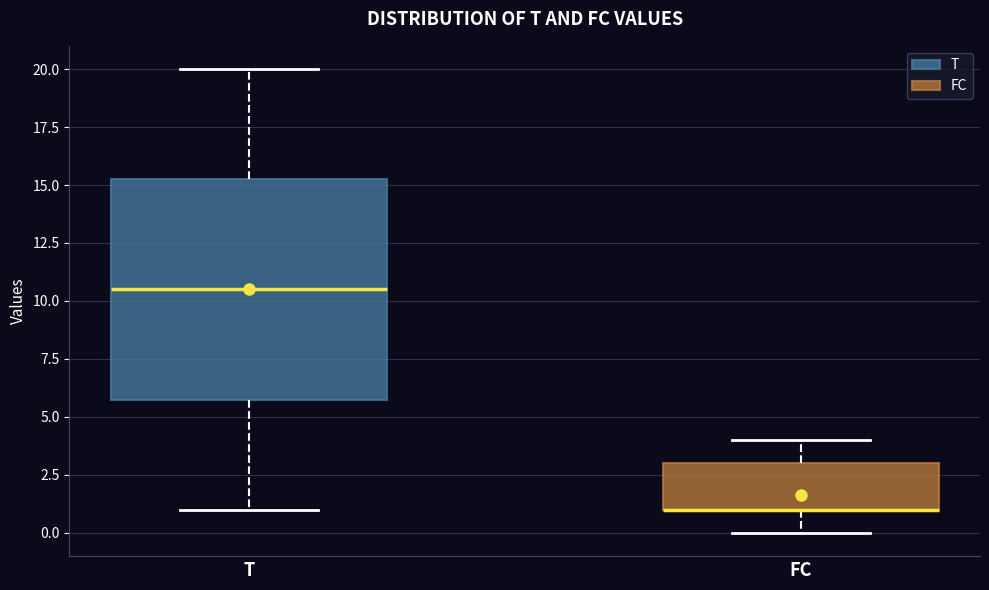

Reading left to right, read every box against the y-axis: the position of its median line, the range the box covers, and the ends of its whiskers. The values are not printed on the chart, so give them approximately, as read against the axis.

T: median 10.5, box 6.0 to 15.5, whiskers 1.0 to 20.0
FC: median 1.0 (drawn on the box's lower edge), box 1.0 to 3.0, whiskers 0.0 to 4.0